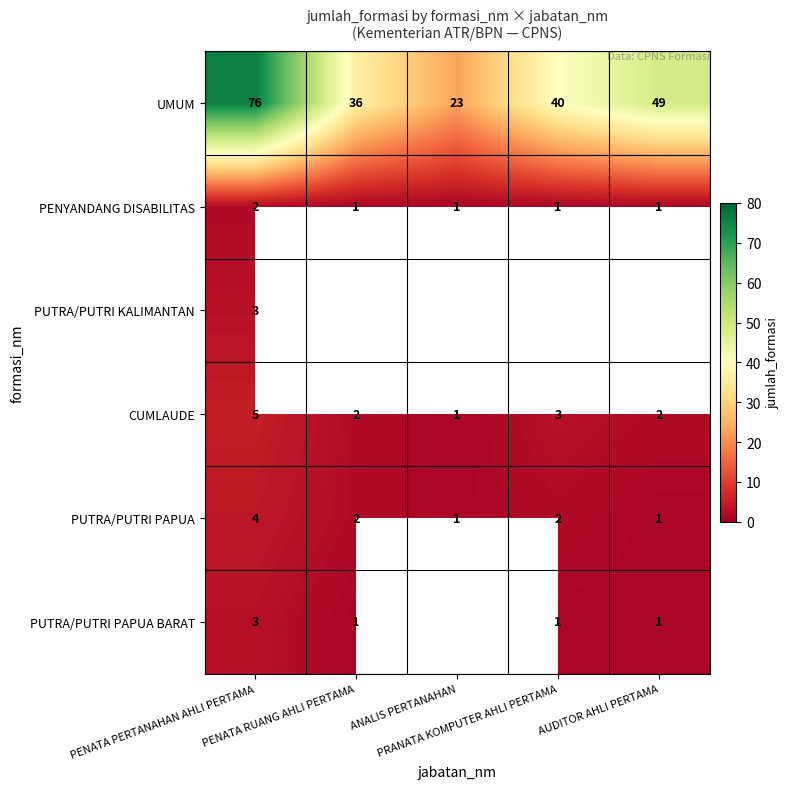

At which category does the chart reach its minimum across all series?

PENATA RUANG AHLI PERTAMA